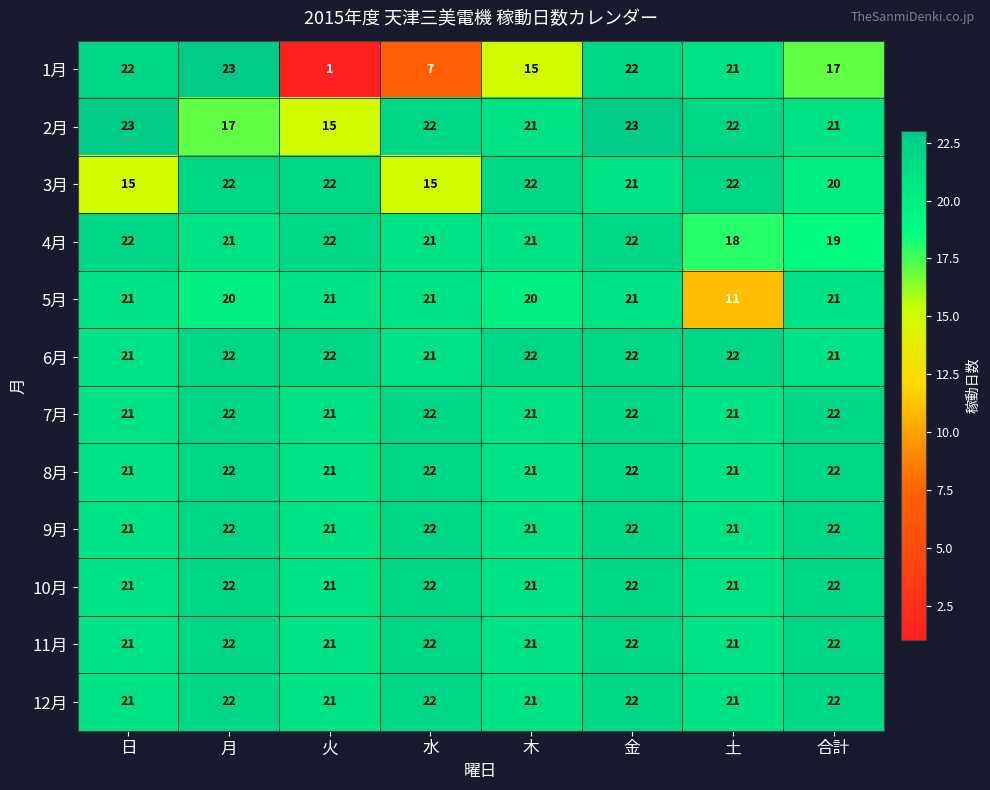

At which category is the sum across all series the highest?

金